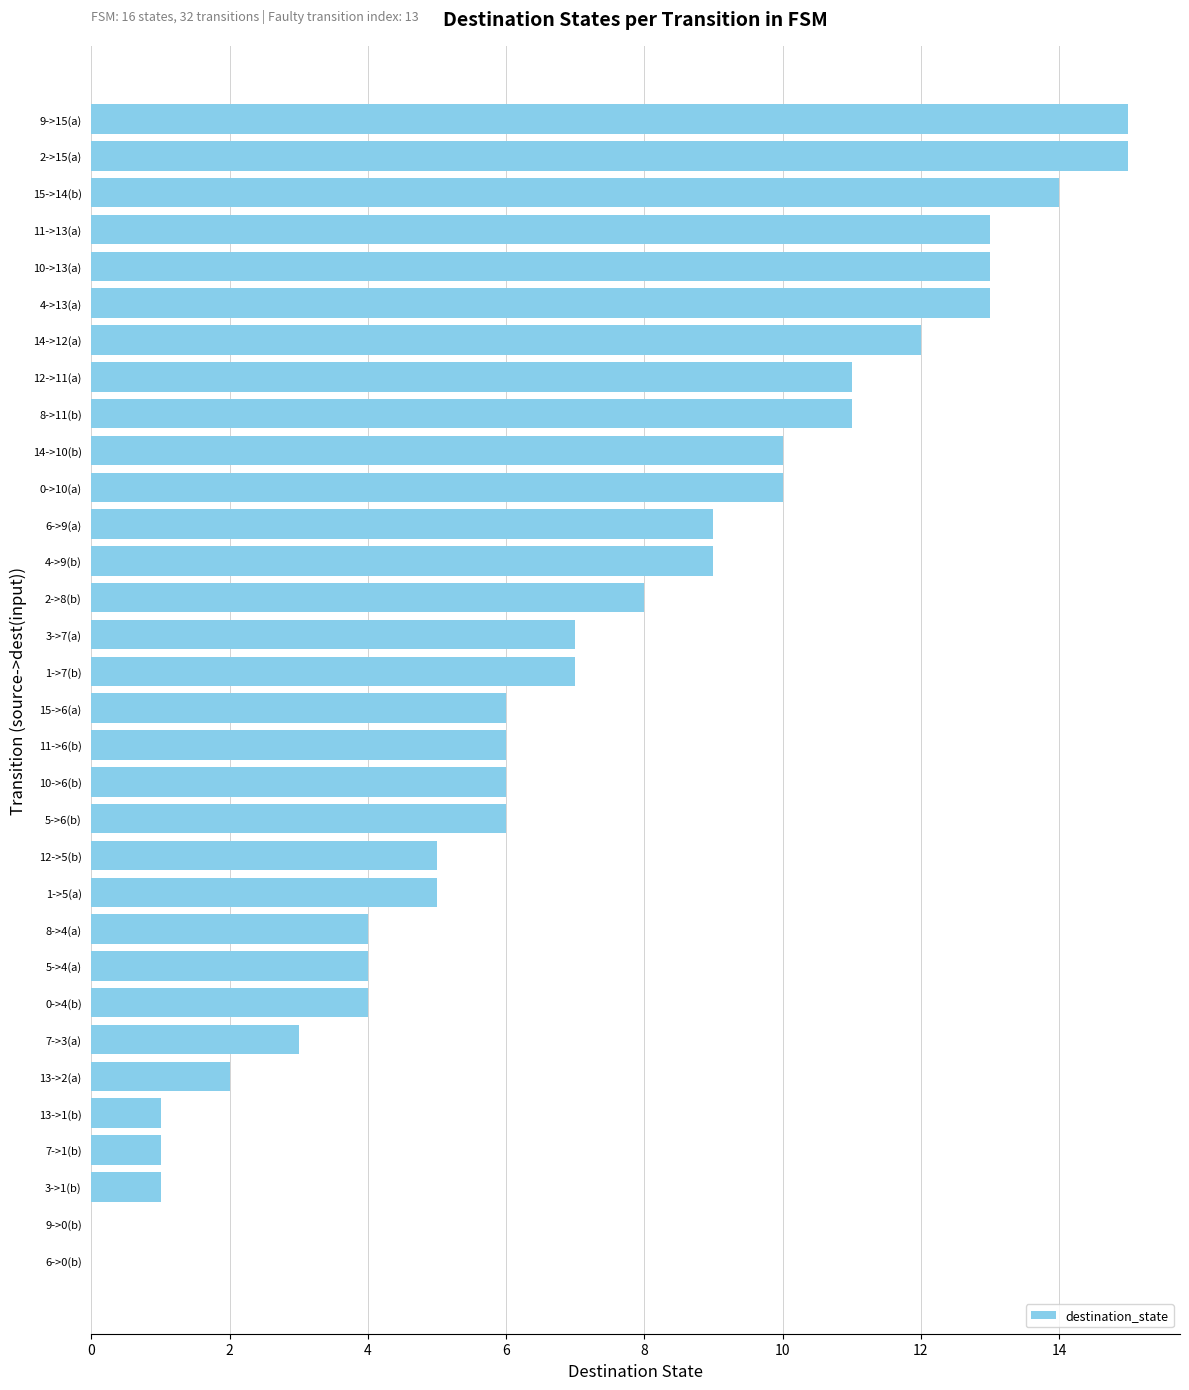

What is the sum of all values?

231